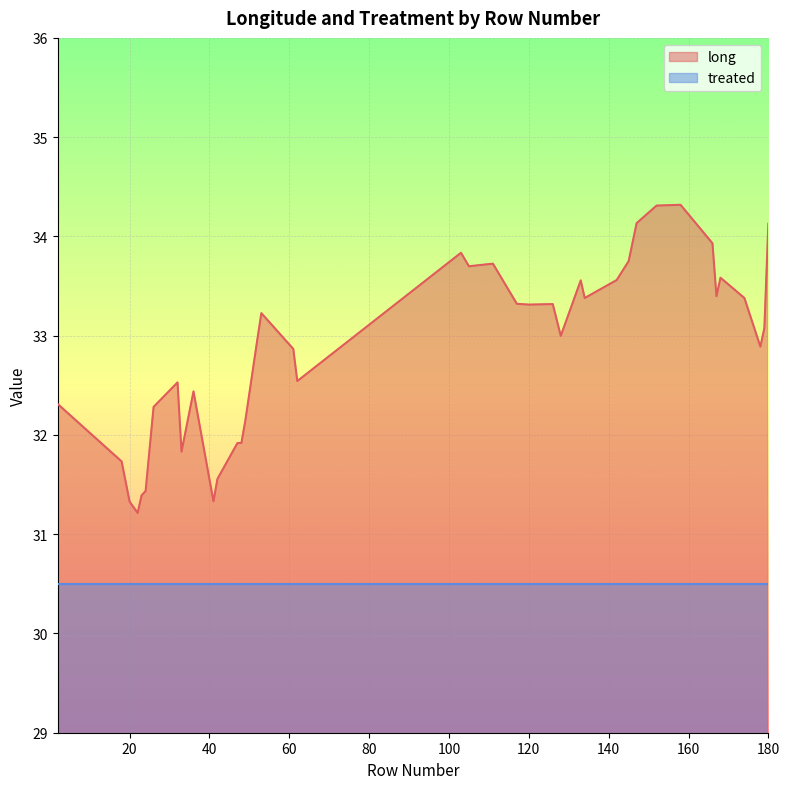

The value at 158 is 55.4. True or false?

False